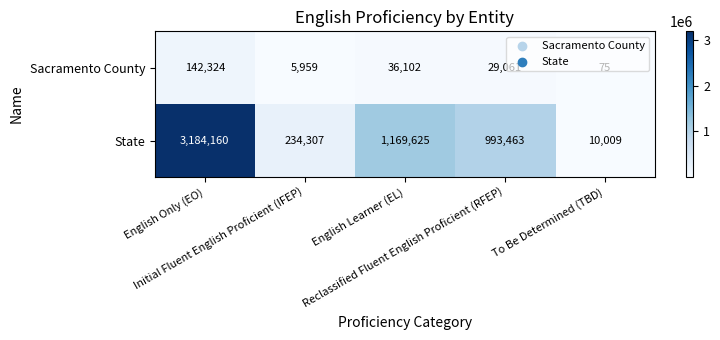

What is the sum of all State values?

5591564